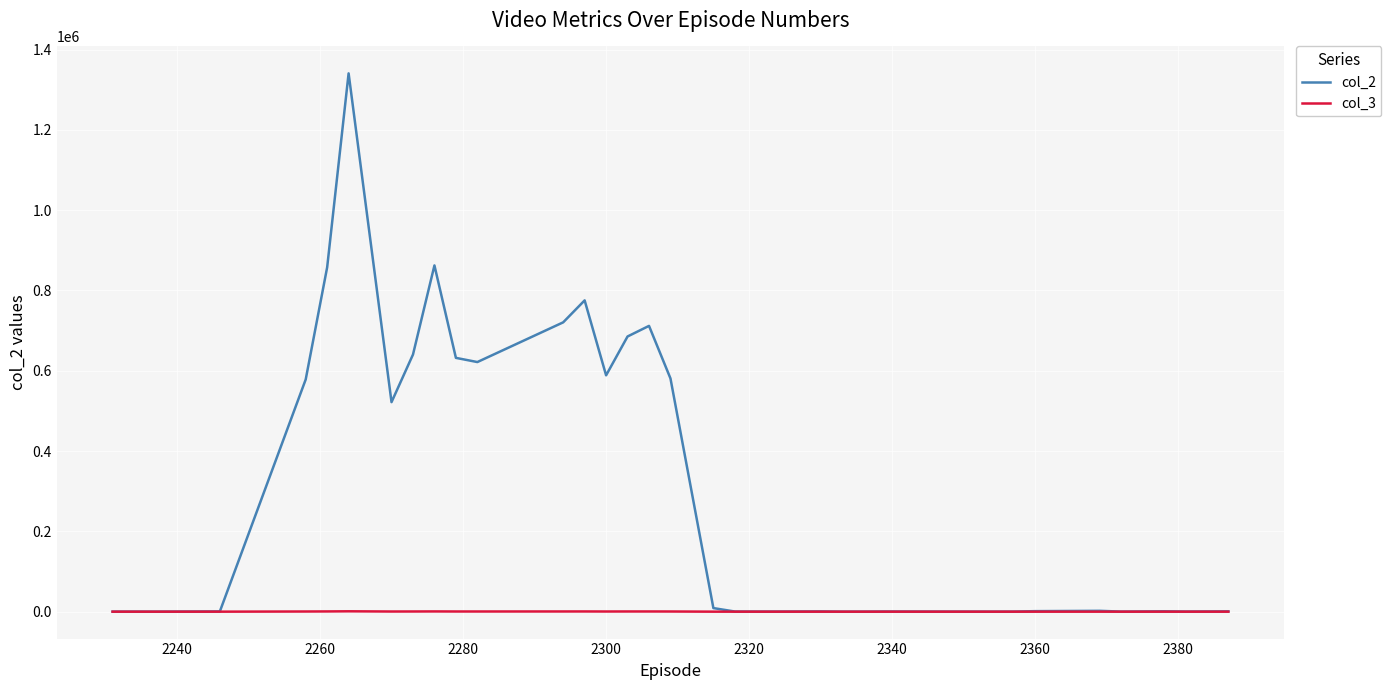

Which series has the largest total across all categories?

col_2